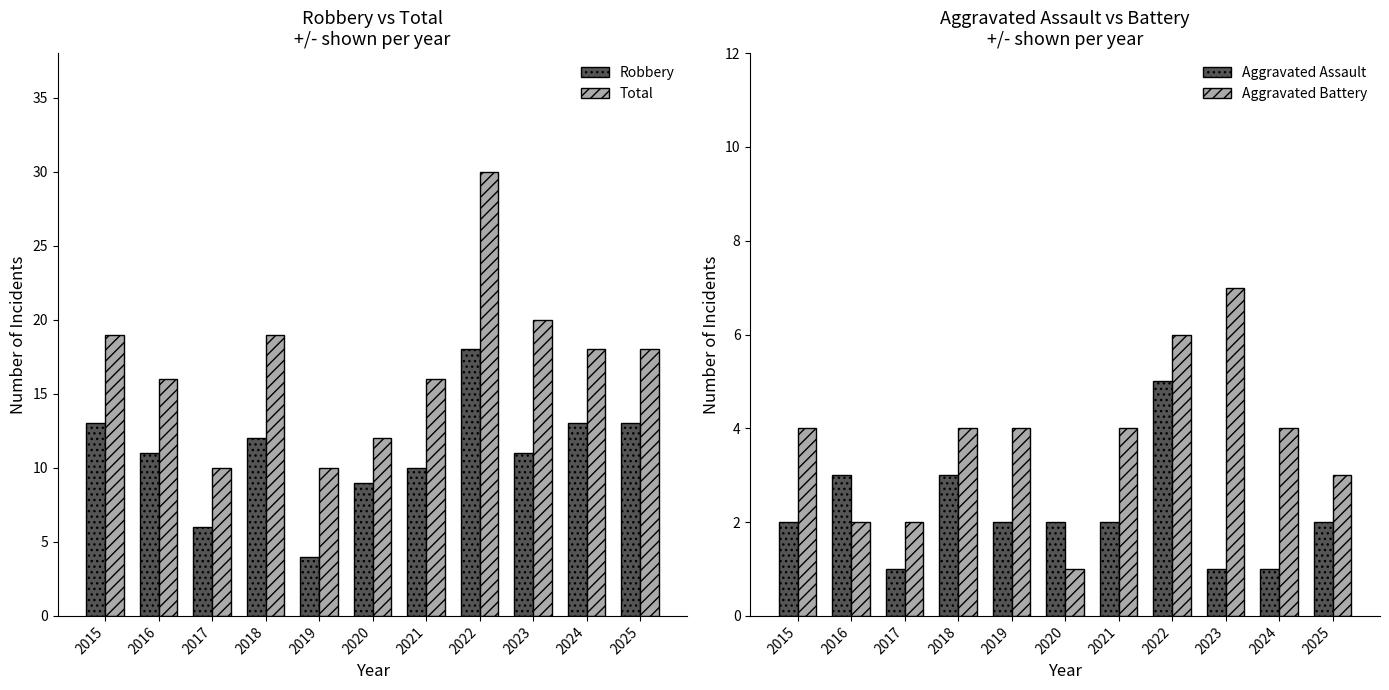

Which label corresponds to the smallest value in the chart?

2017